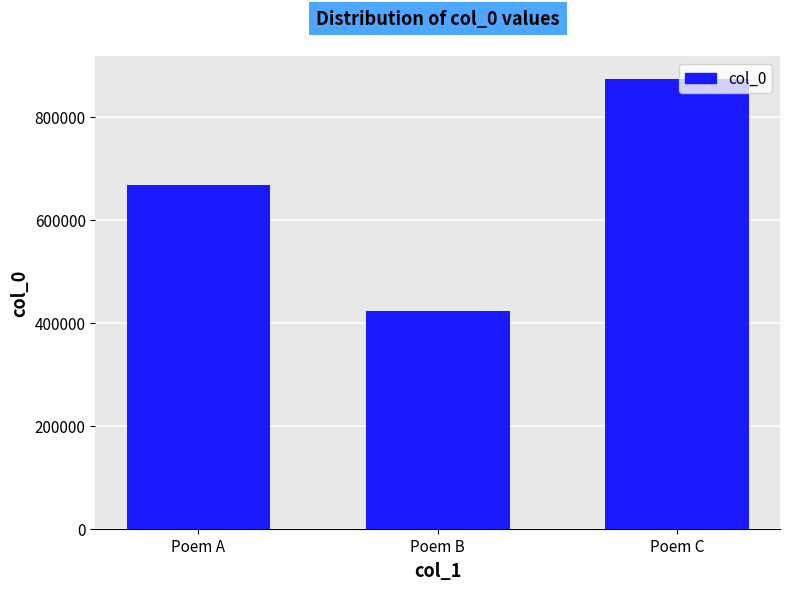

At which category does the chart reach its minimum across all series?

Poem B